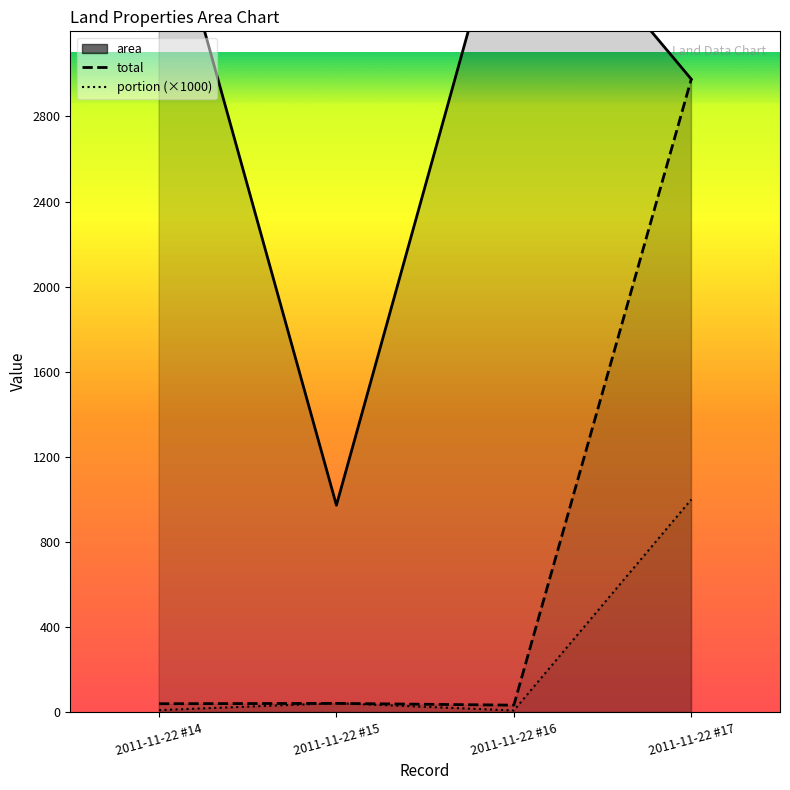

True or false: total and area intersect in this chart.

False